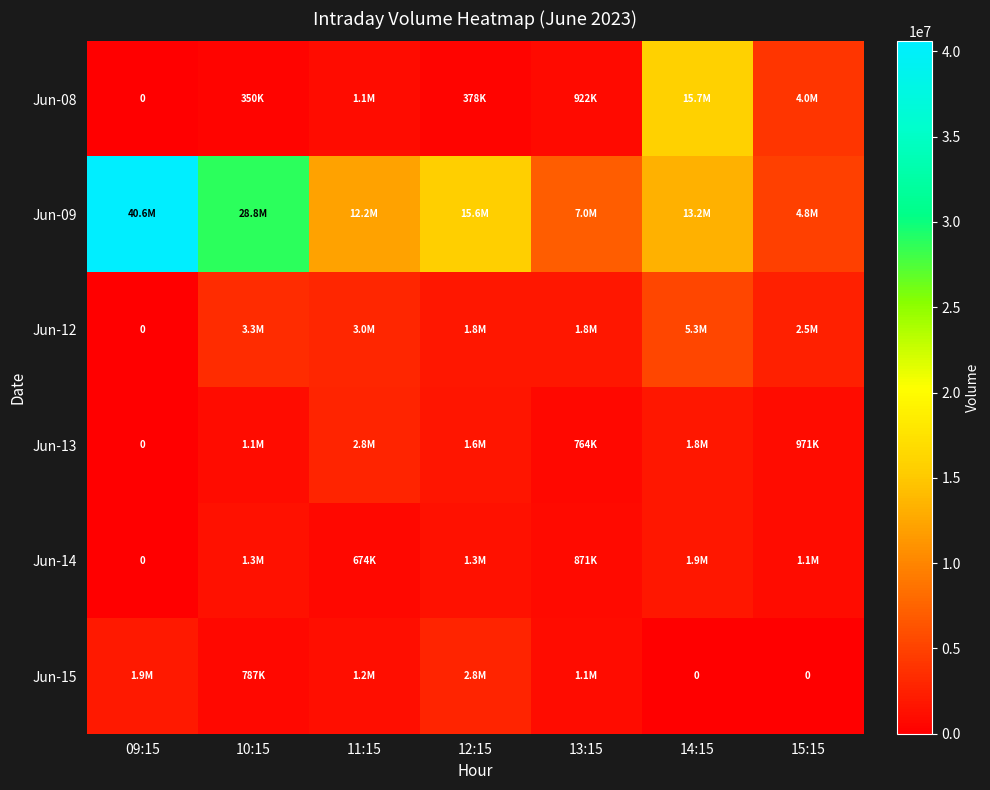

The Jun-08 series shows 377980 at 12:15. True or false?

True